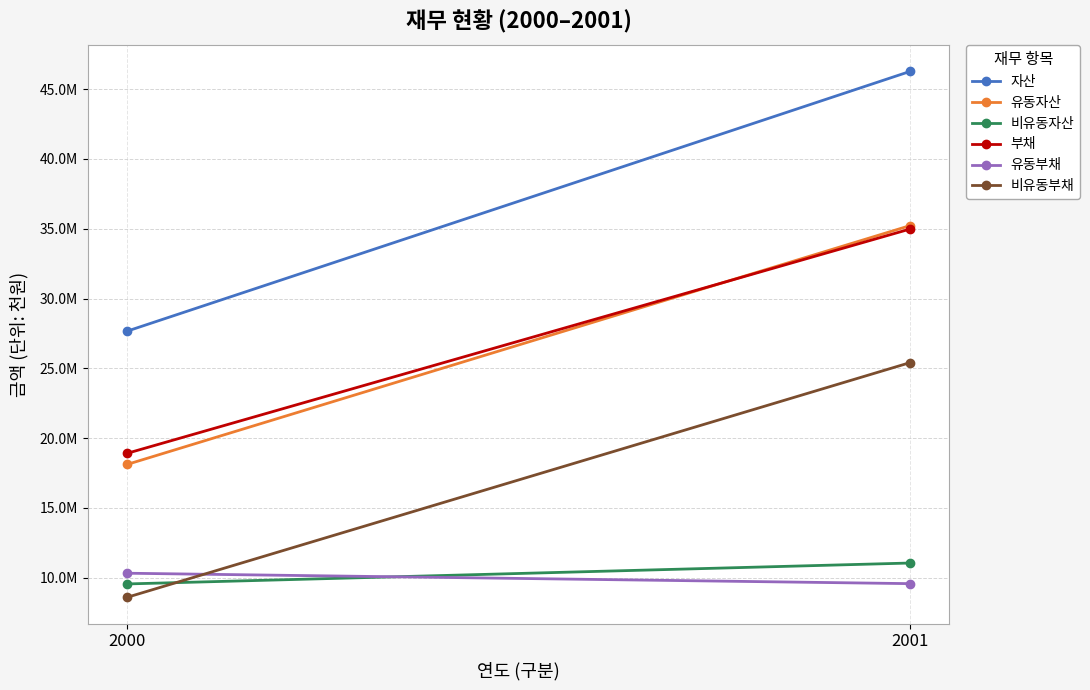

Reading left to right, what are all the values shown in this chart?

자산: 2000=27657872	2001=46270479
유동자산: 2000=18109078	2001=35223085
비유동자산: 2000=9548795	2001=11047395
부채: 2000=18905254	2001=34977046
유동부채: 2000=10317274	2001=9570533
비유동부채: 2000=8587980	2001=25406513